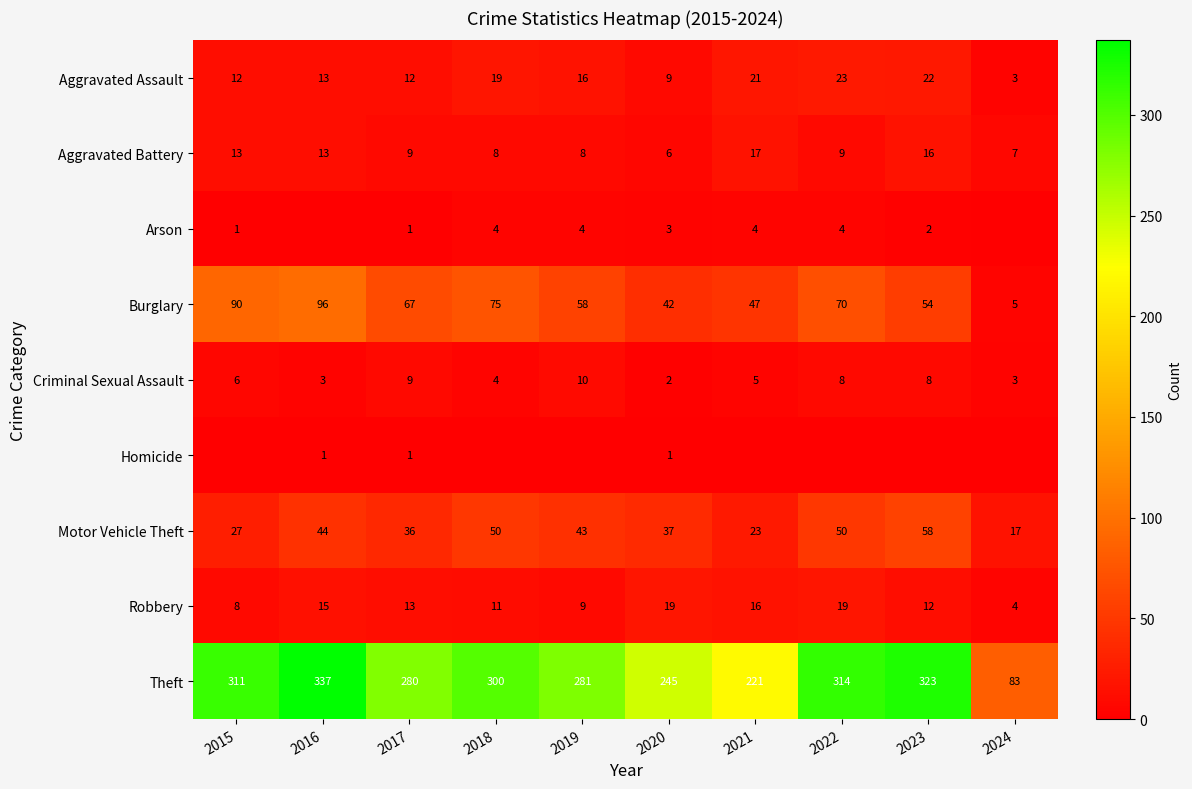

Is the value of Criminal Sexual Assault at 2015 greater than the value of Aggravated Assault at 2021?

No